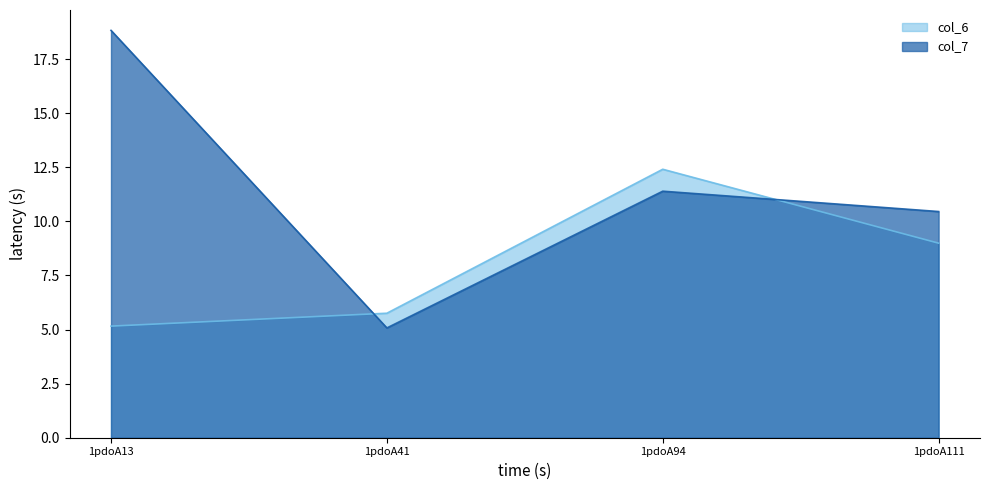

At which category does the chart reach its minimum across all series?

1pdoA41